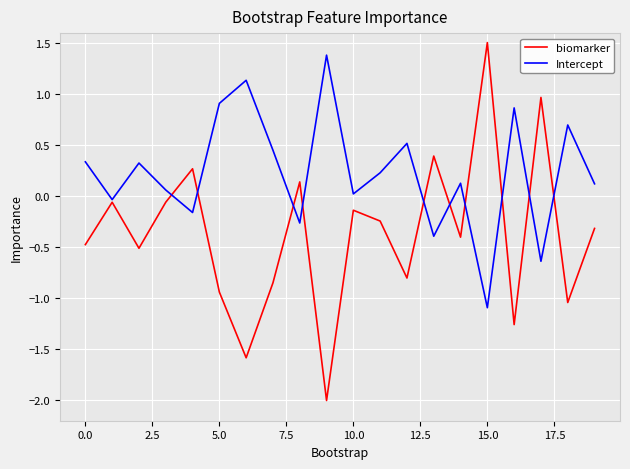

How many lines are shown in the chart?

2